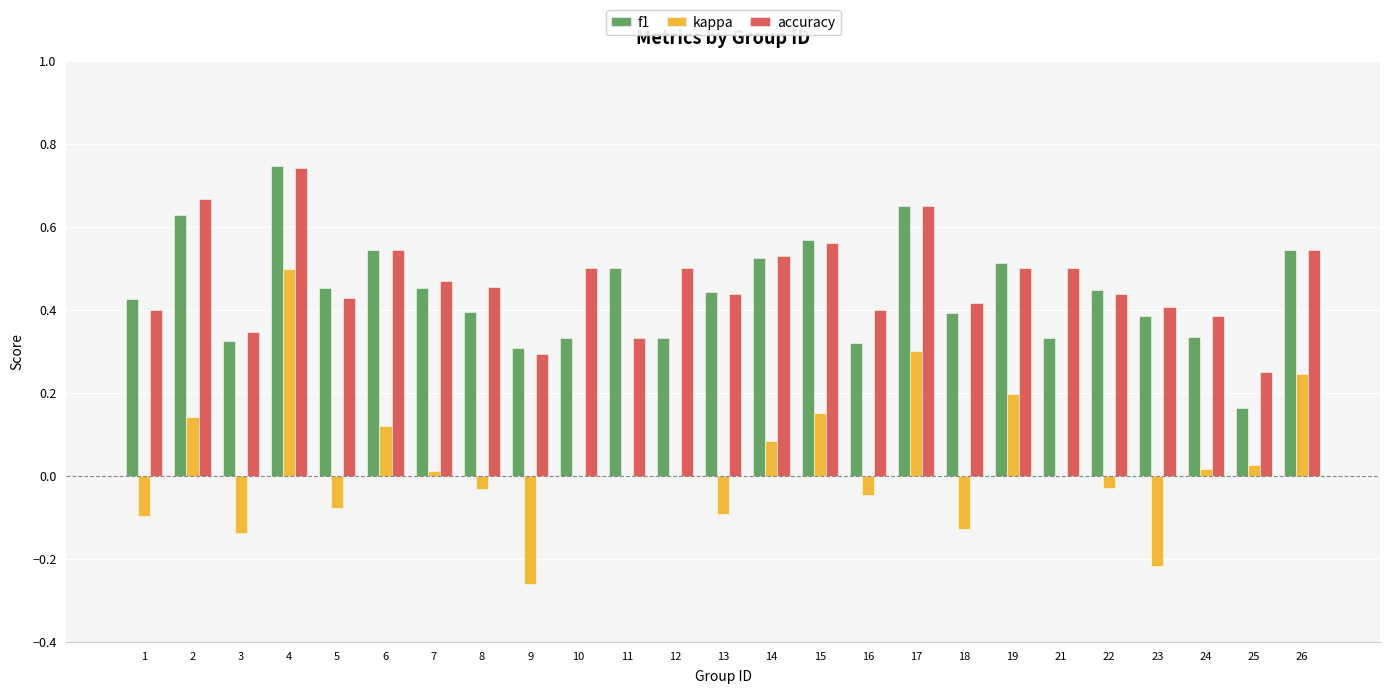

Is the value of kappa at 4 greater than the value of accuracy at 22?

Yes